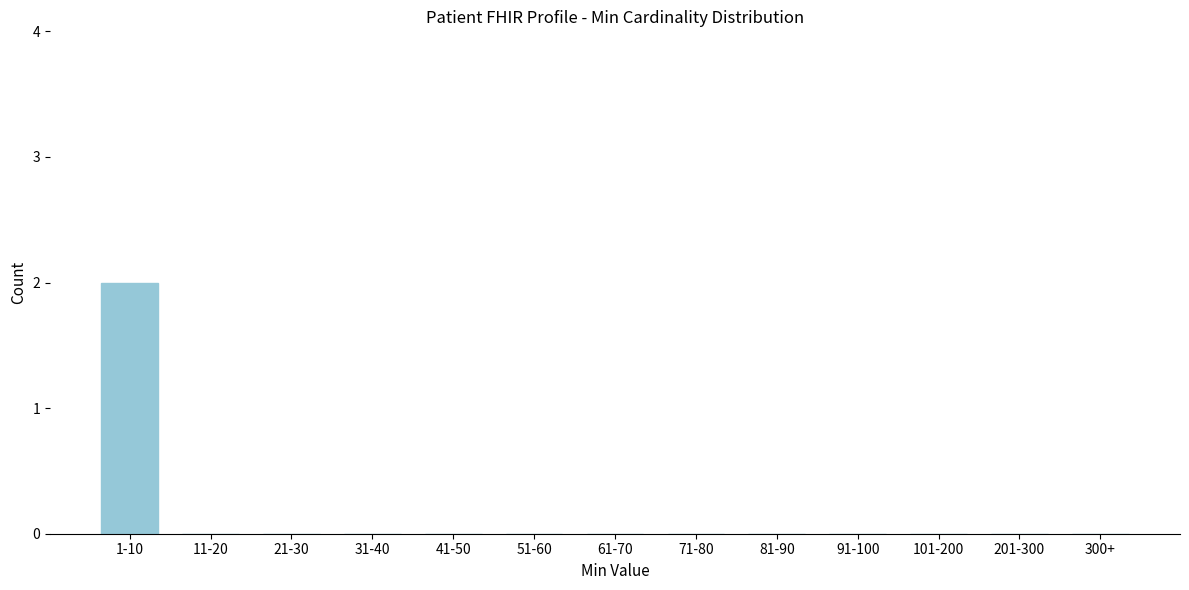

Reading left to right, what are all the values shown in this chart?

1-10=2	11-20=0	21-30=0	31-40=0	41-50=0	51-60=0	61-70=0	71-80=0	81-90=0	91-100=0	101-200=0	201-300=0	300+=0